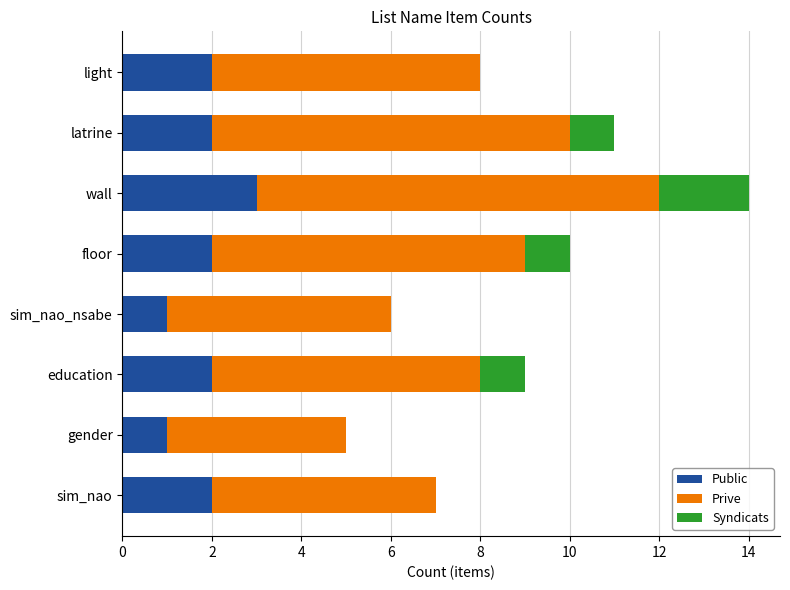

At which category is the sum across all series the highest?

wall